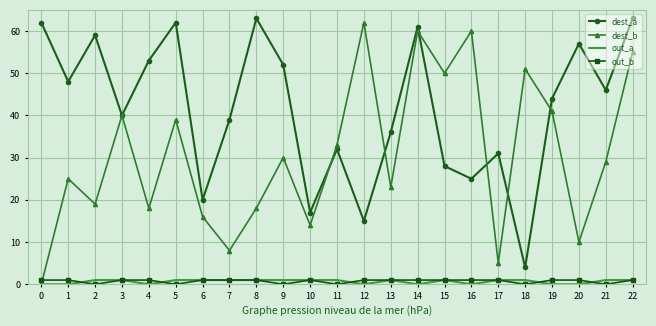

What is the greatest value displayed?

63